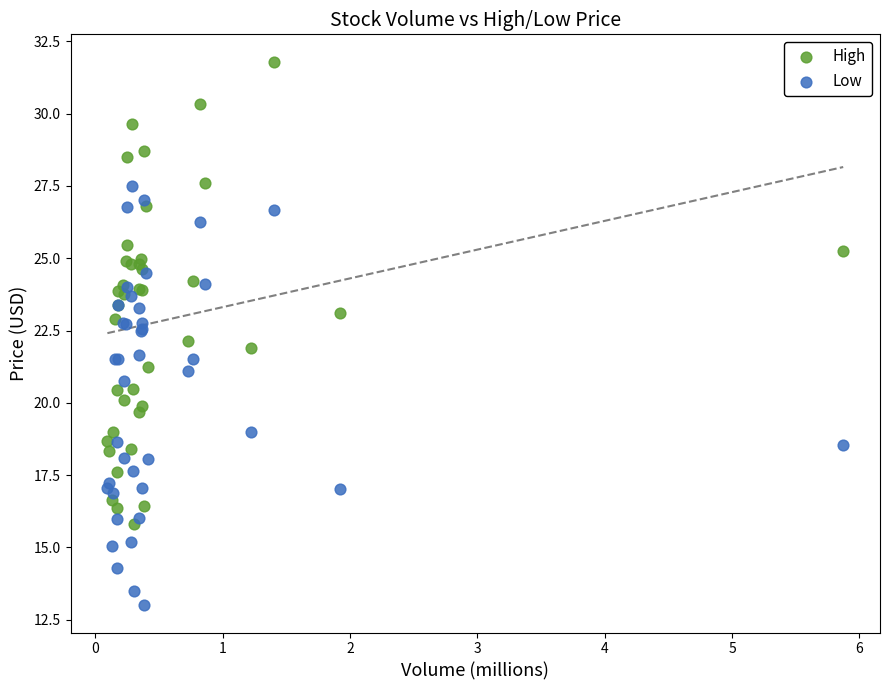

Which series has the largest Y range (max minus min)?

High